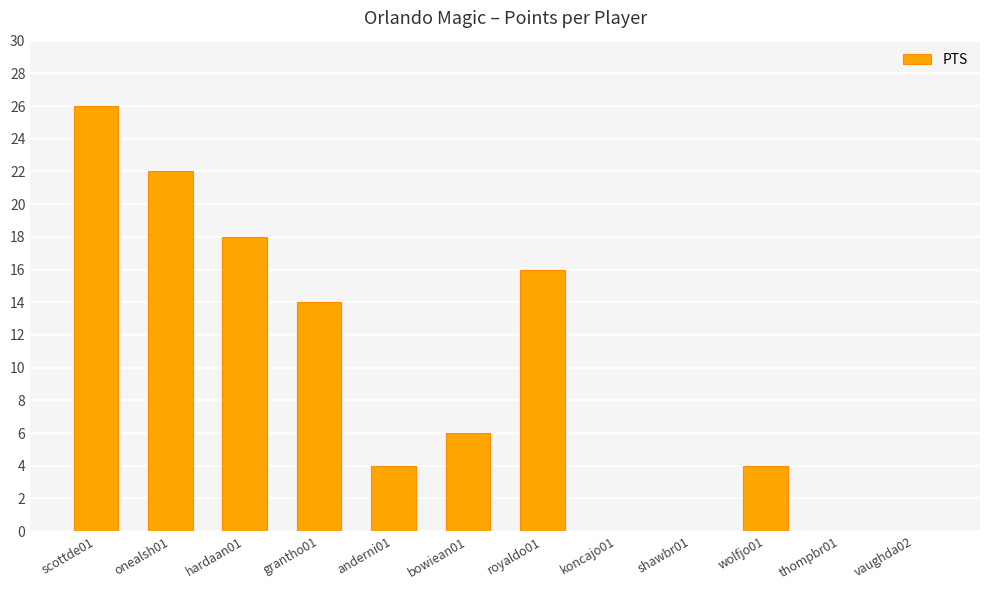

What is the sum of all values?

110